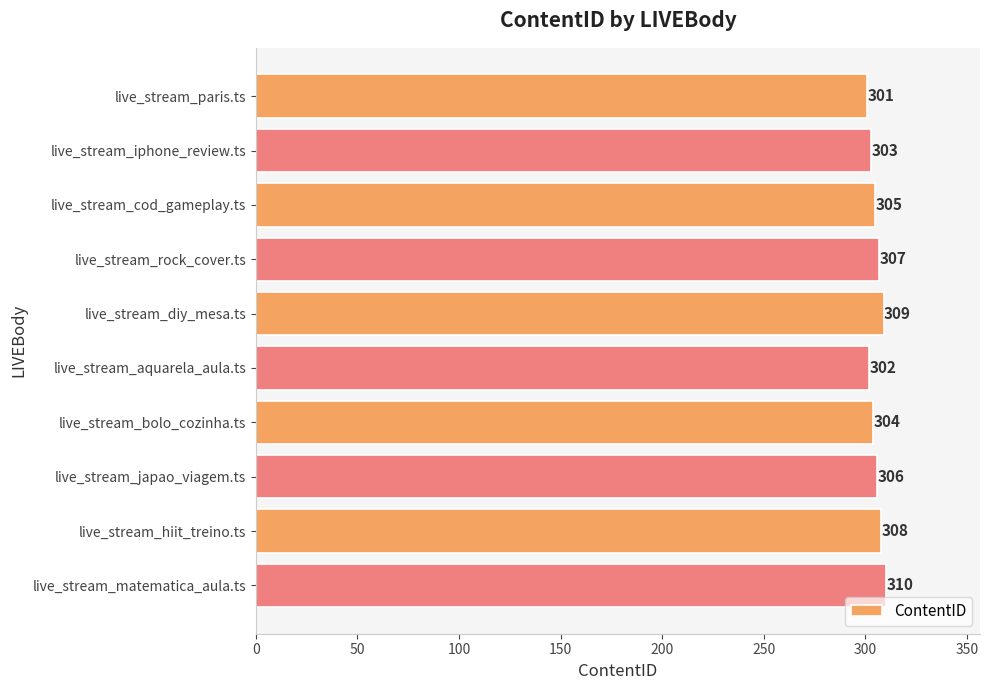

What is the label of the 3rd bar from the bottom?

live_stream_japao_viagem.ts